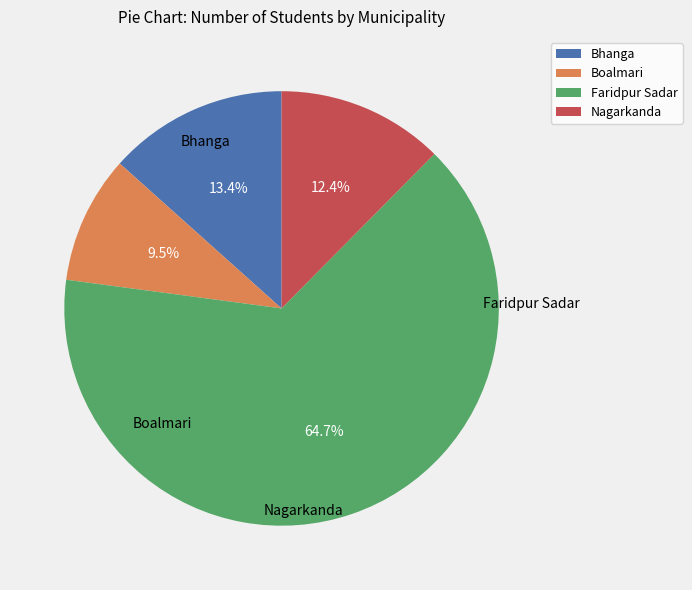

Count the number of slices in the pie.

4